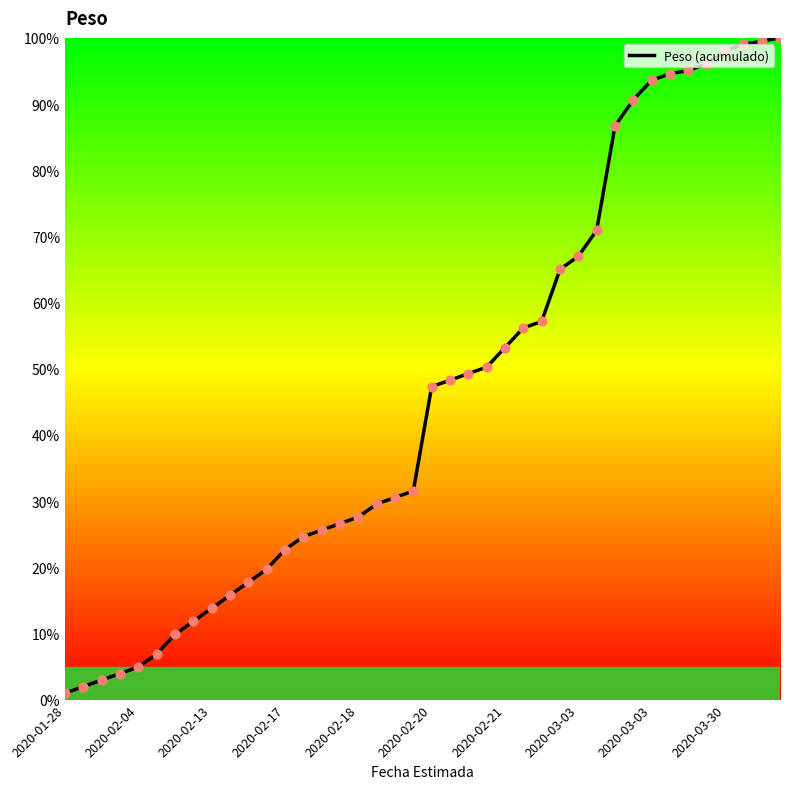

What is the difference between the maximum and minimum values?

99.0